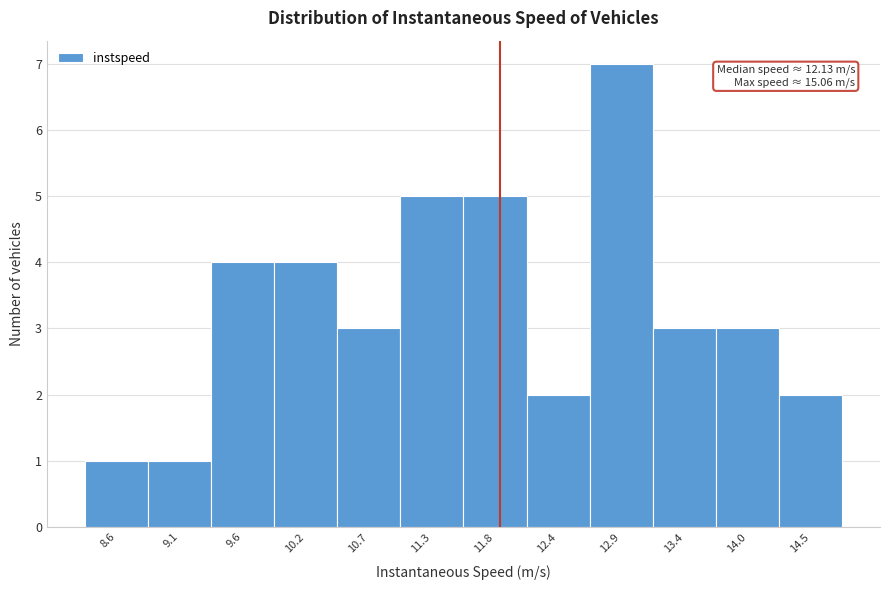

Reading left to right, what are all the values shown in this chart?

8.6=1	9.1=1	9.6=4	10.2=4	10.7=3	11.3=5	11.8=5	12.4=2	12.9=7	13.4=3	14.0=3	14.5=2